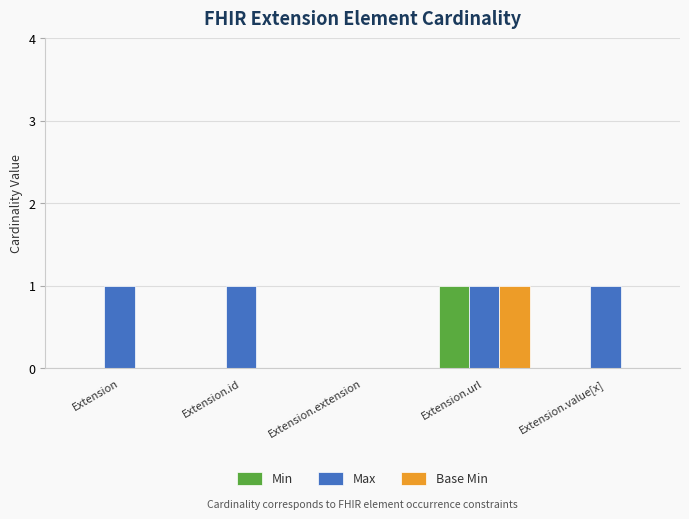

Reading left to right, what are all the values shown in this chart?

Min: 0	0	0	1	0
Max: 1	1	0	1	1
Base Min: 0	0	0	1	0